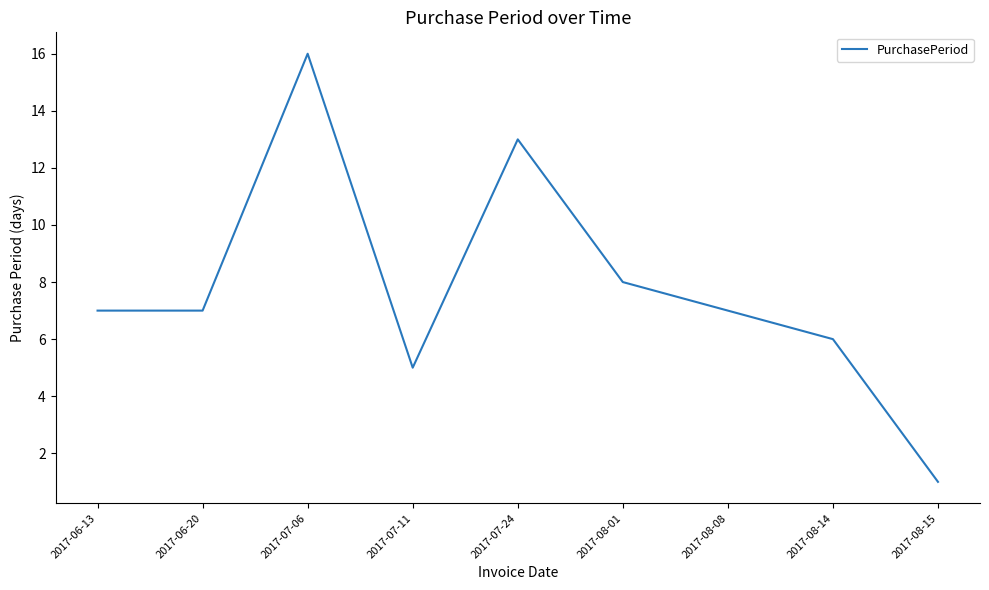

What is the sum of the values at 2017-07-11 and 2017-08-01?

13